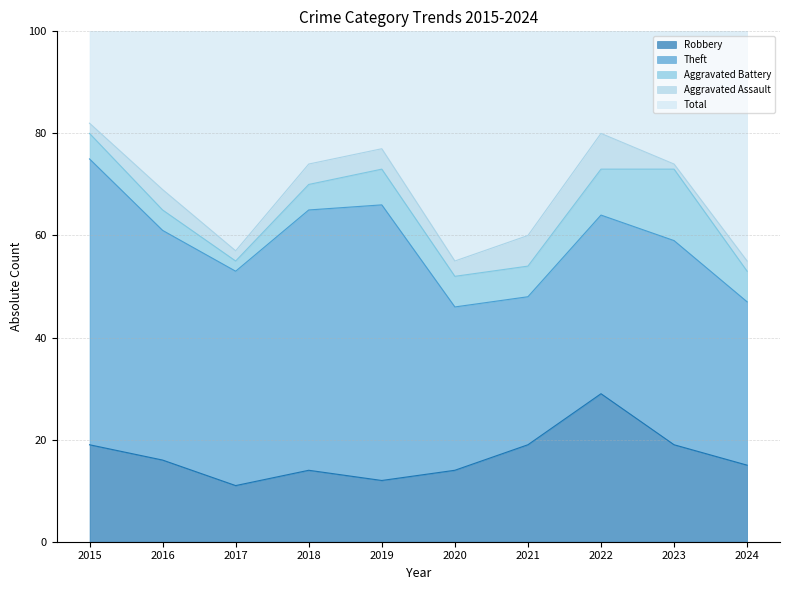

In Total, how many points are lower than both neighbors (excluding endpoints)?

2